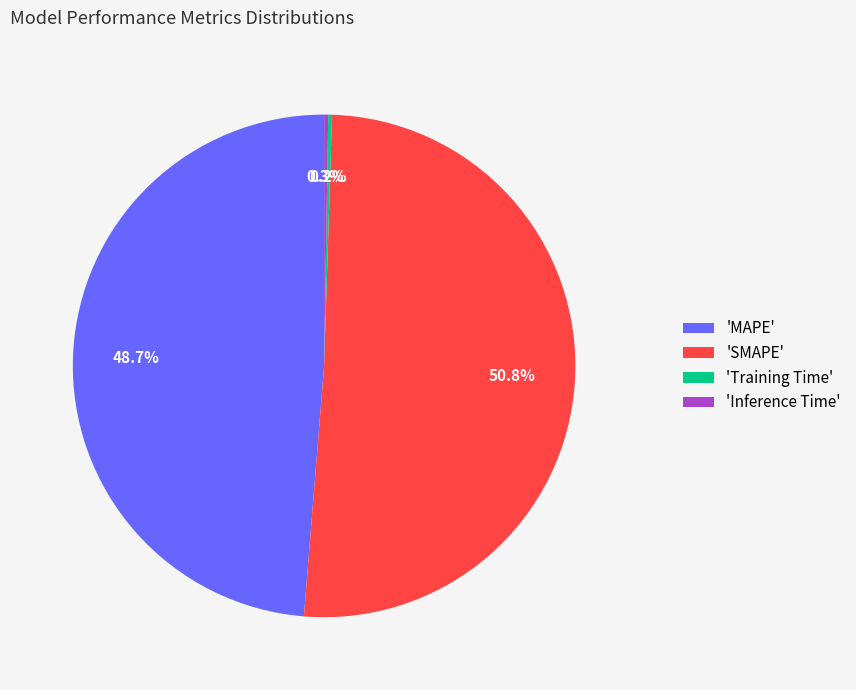

How much of the chart is everything except 'MAPE'?

51.3%